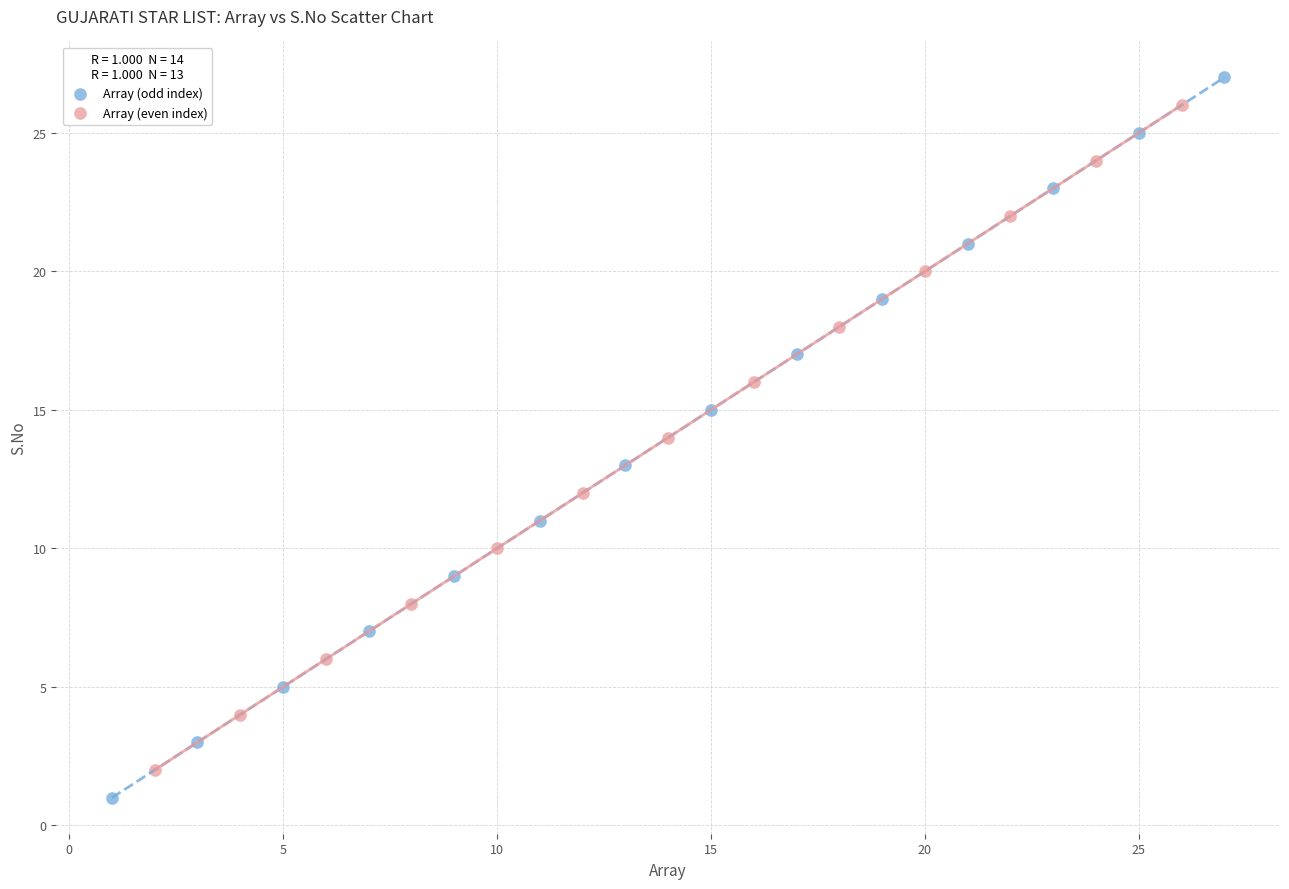

What are all the series names shown in the legend?

Array (odd index), Array (even index)